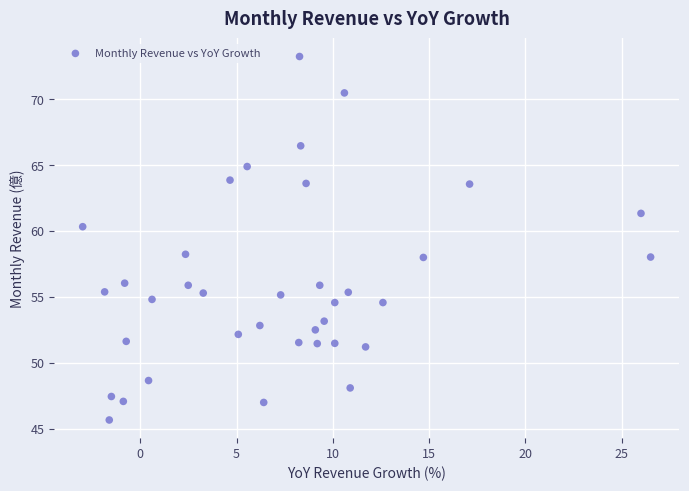

How many points are shown in the scatter plot?

37